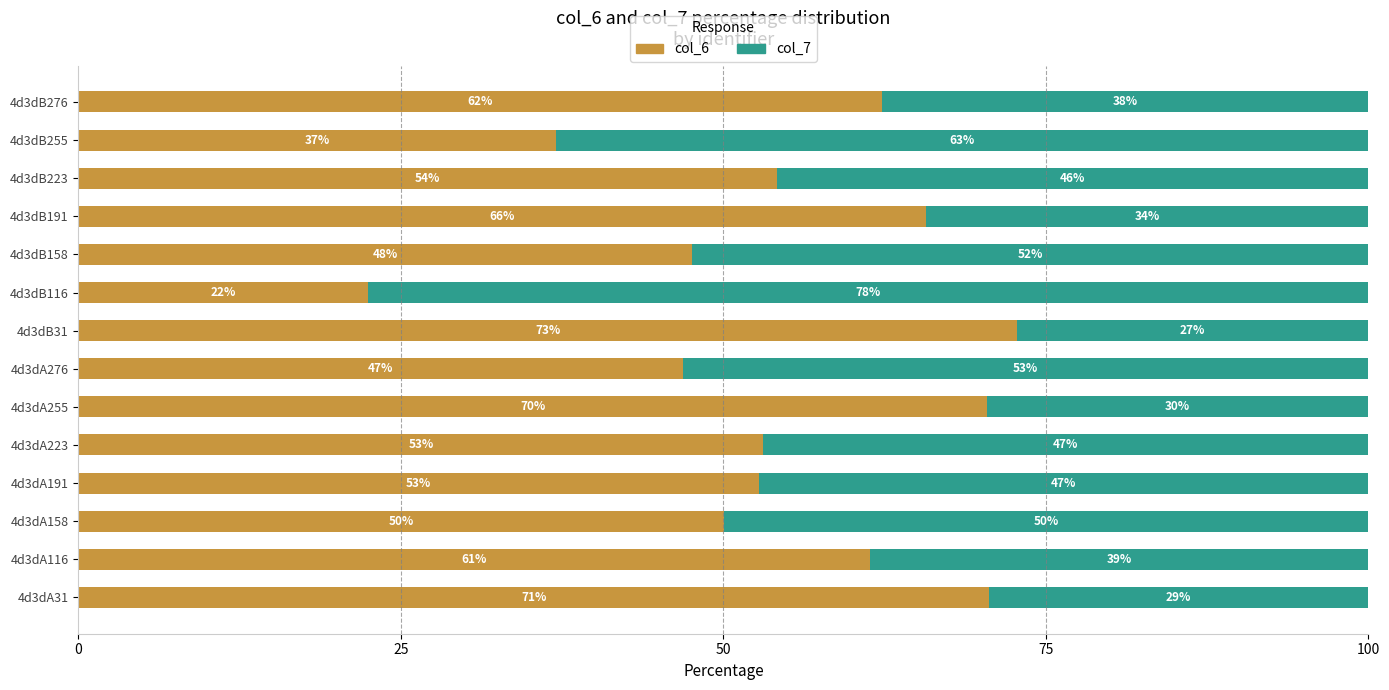

What is the sum of all col_6 values?

767.0